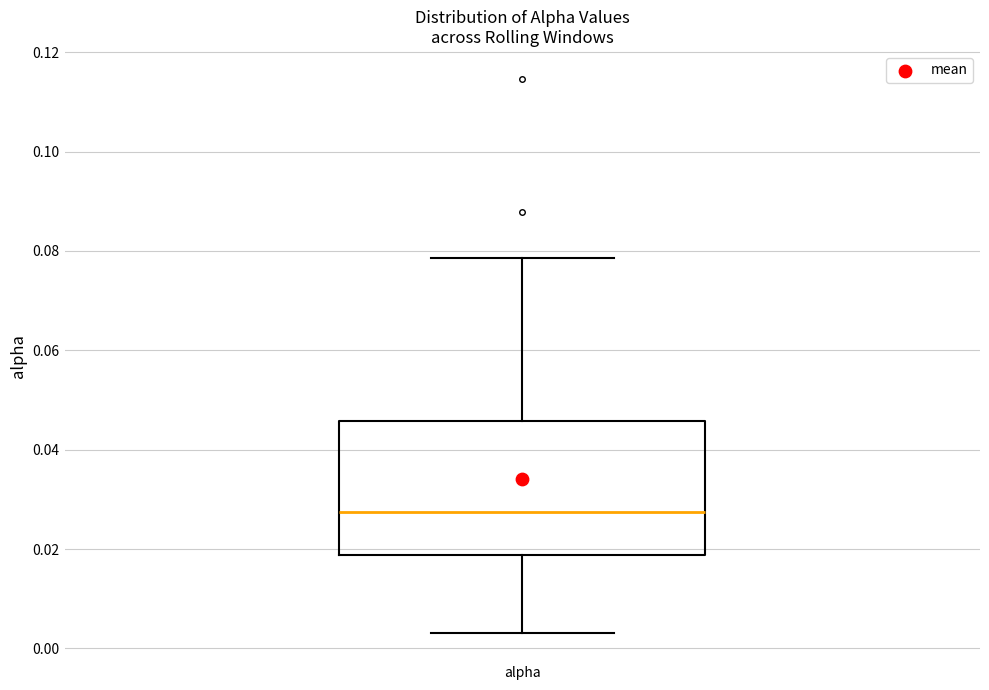

Read this box plot against the y-axis: the position of the median line, the range covered by the box, and the ends of both whiskers. The values are not printed on the chart, so give them approximately, as read against the axis.

median 0.028, box 0.018 to 0.046, whiskers 0.004 to 0.078